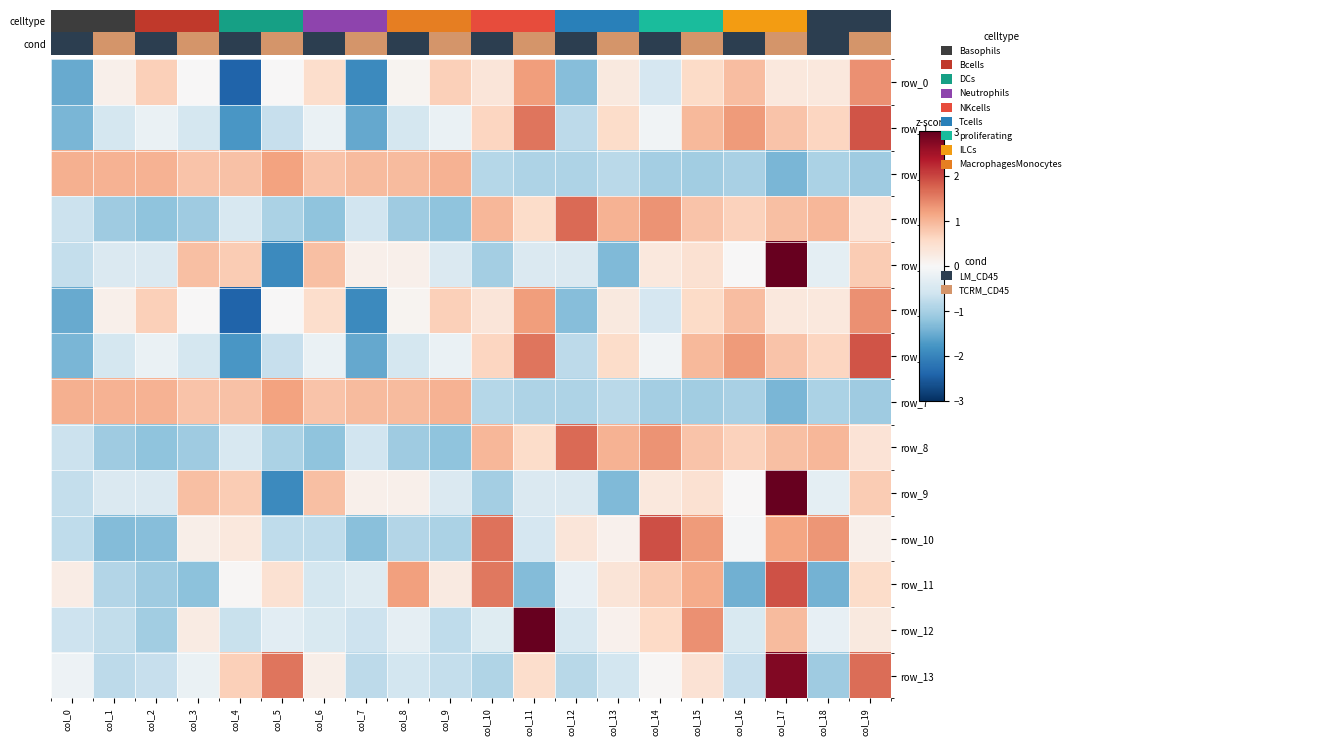

What is the total value across all series at col_13?

-0.4